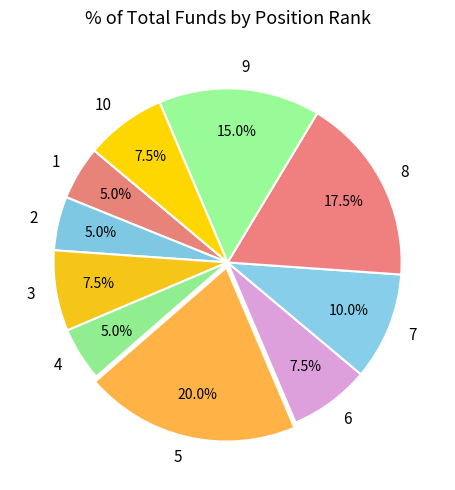

What percentage is the 7 slice, to the nearest percent?

10%